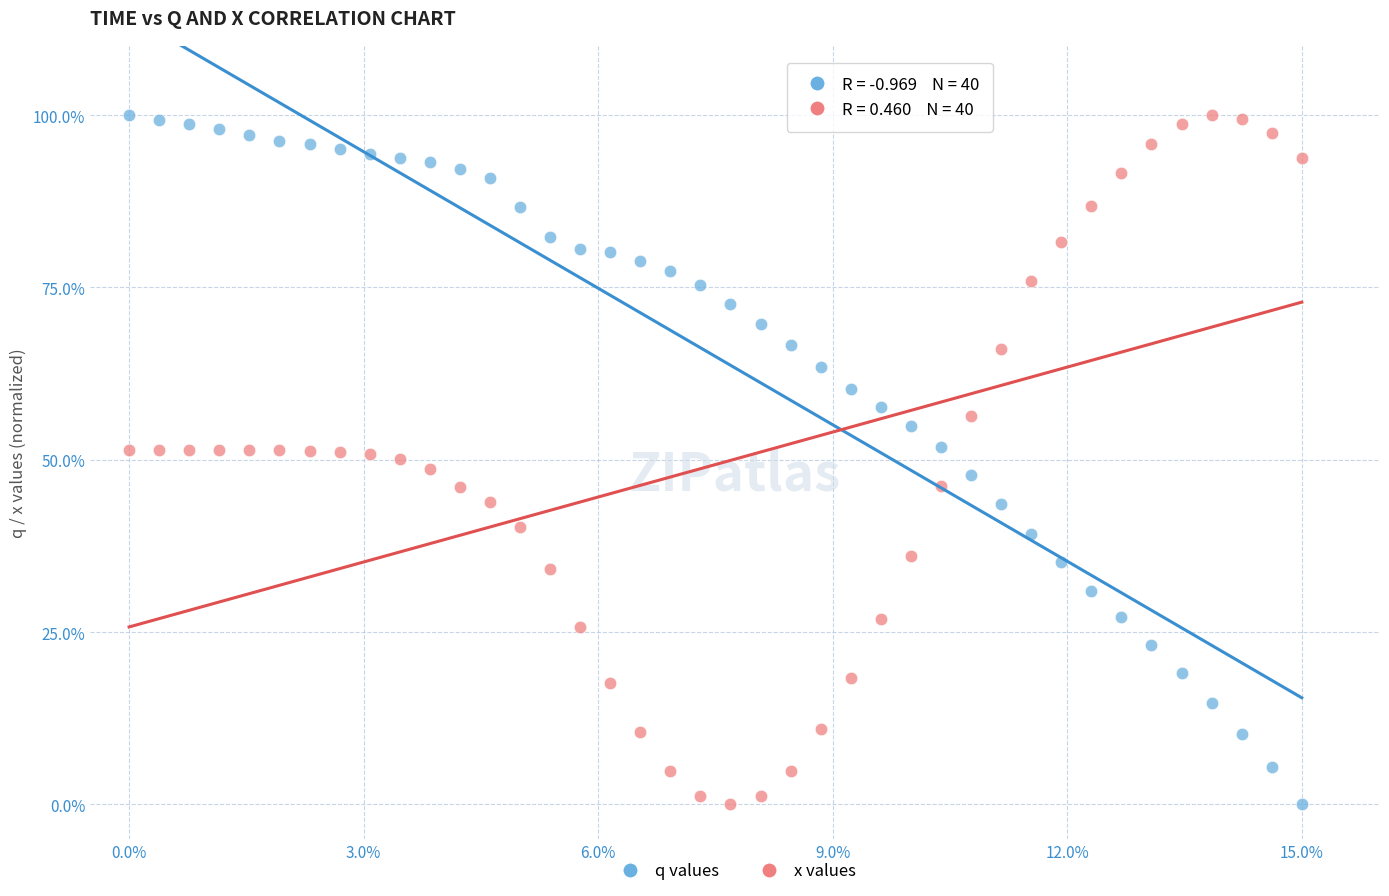

Across all data points, what is the range of Y values (max minus min)?

100.0